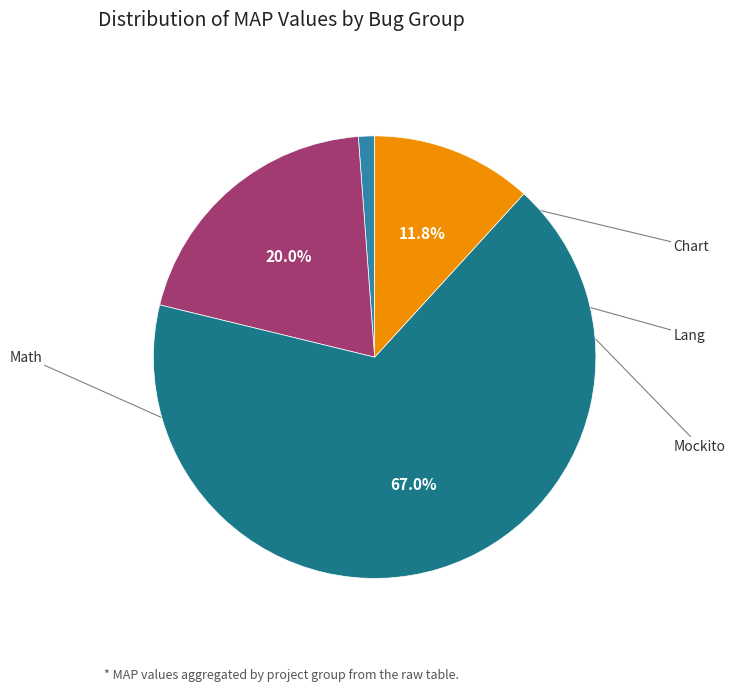

Does any single category account for the majority?

Yes